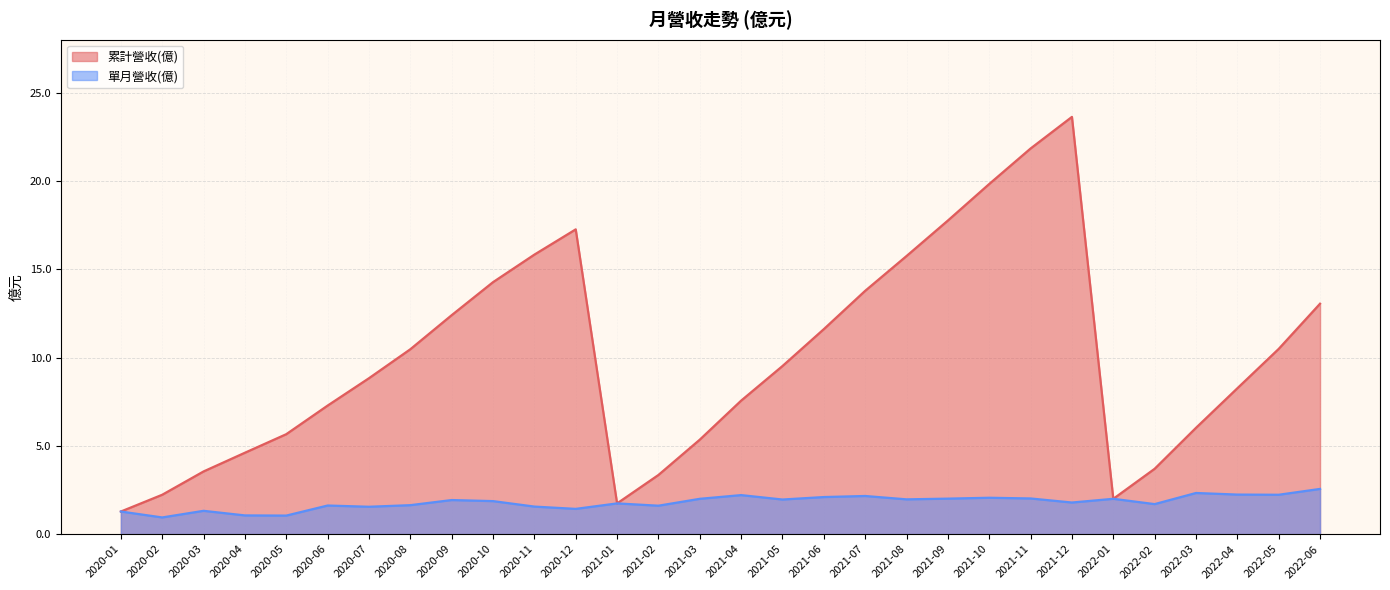

How many data points in 單月營收(億) are less than 1?

1